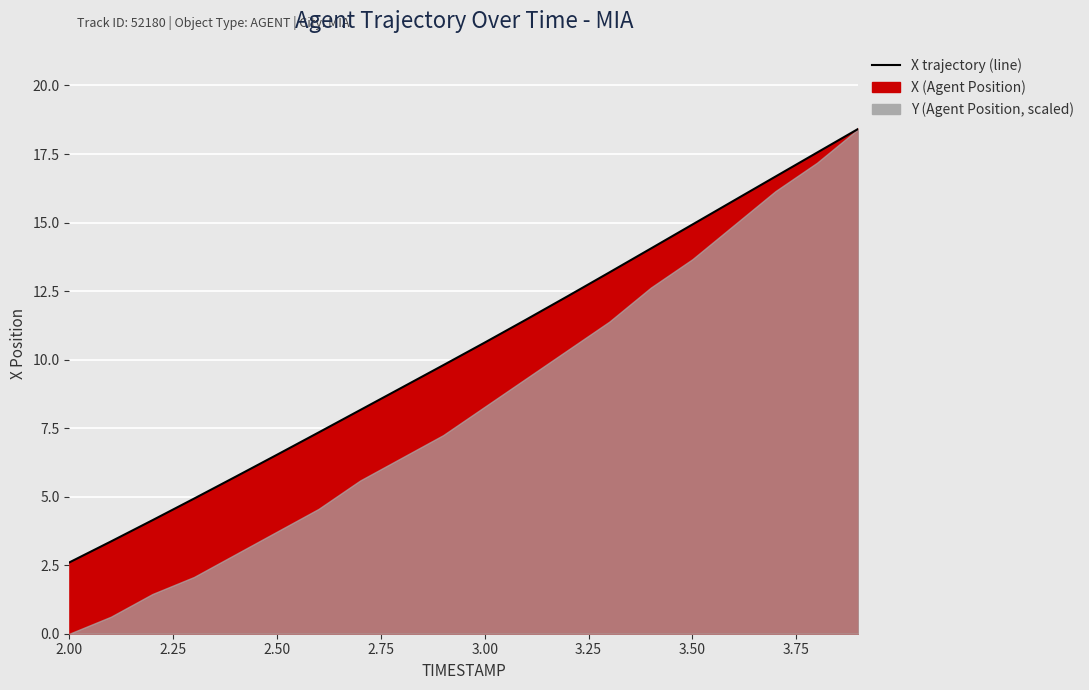

What is the greatest value displayed?

18.4